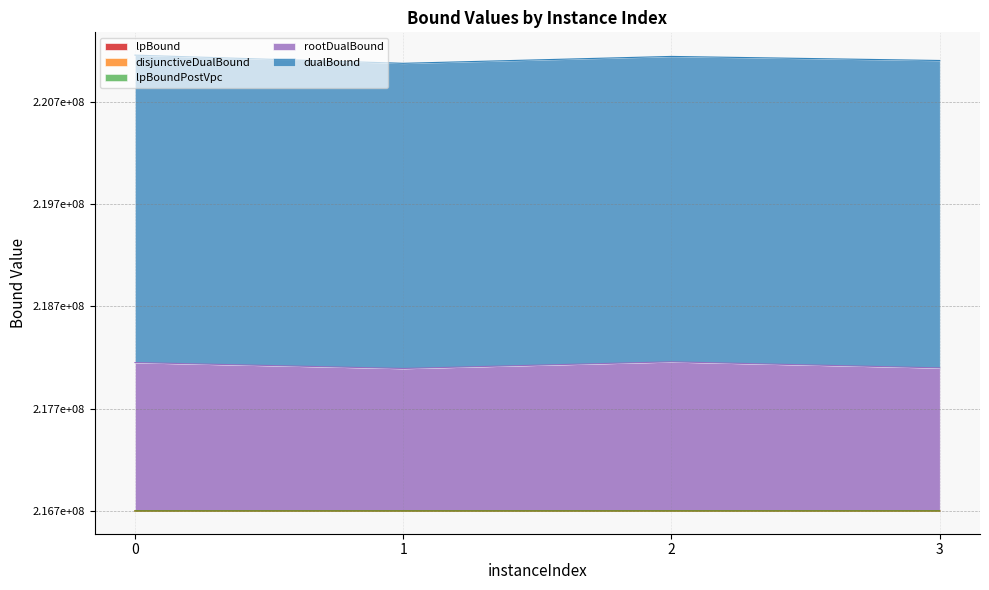

At which category is the sum across all series the highest?

2